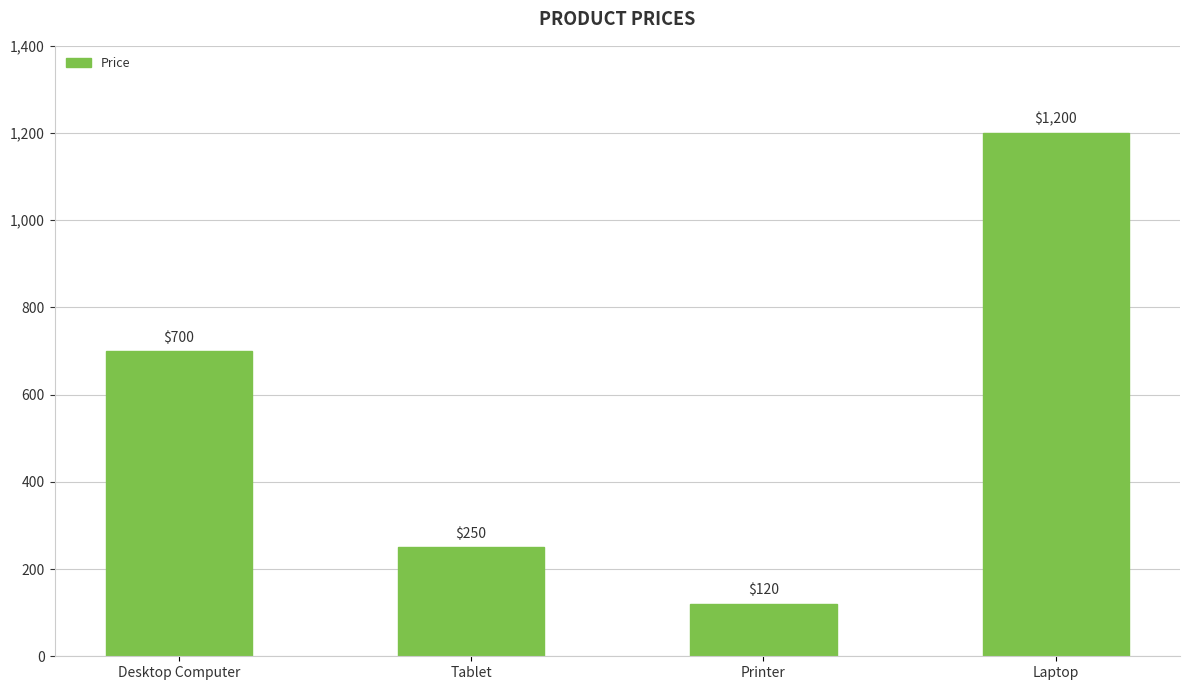

Between Laptop and Tablet, which is larger?

Laptop